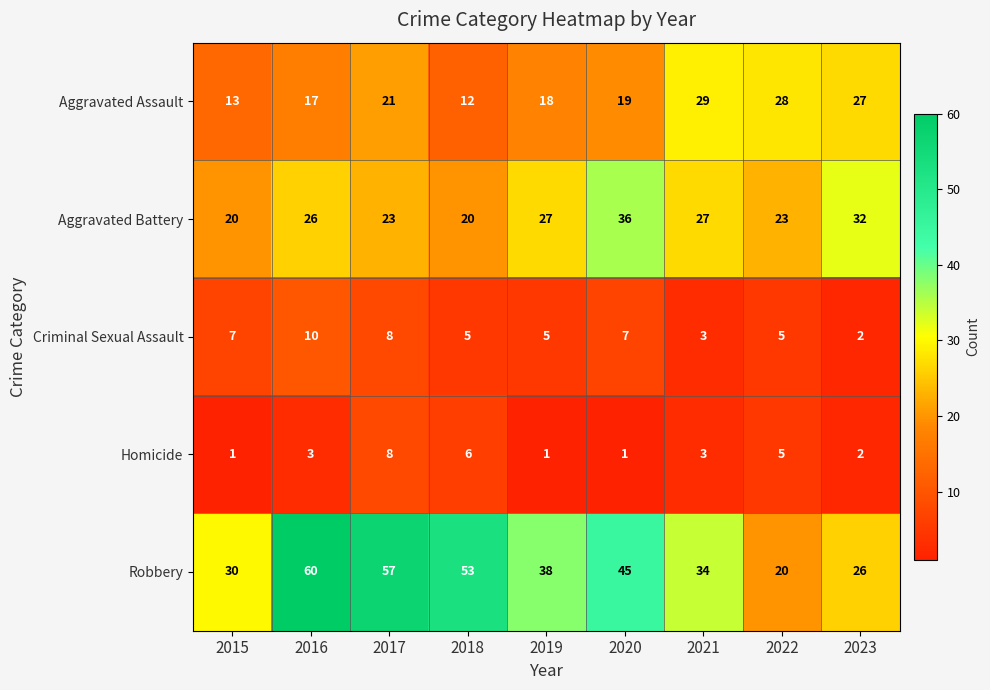

At which category is the sum across all series the highest?

2017